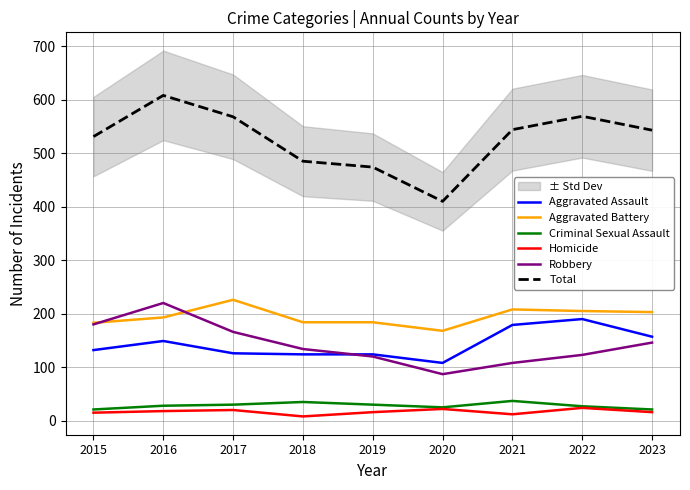

Reading left to right, list all the values displayed in this chart.

Aggravated Assault: 132	149	126	124	124	108	179	190	157
Aggravated Battery: 183	193	226	184	184	168	208	205	203
Criminal Sexual Assault: 21	28	30	35	30	25	37	27	21
Homicide: 15	18	20	8	16	22	12	24	16
Robbery: 180	220	166	134	120	87	108	123	146
Total: 531	608	568	485	474	410	544	569	543